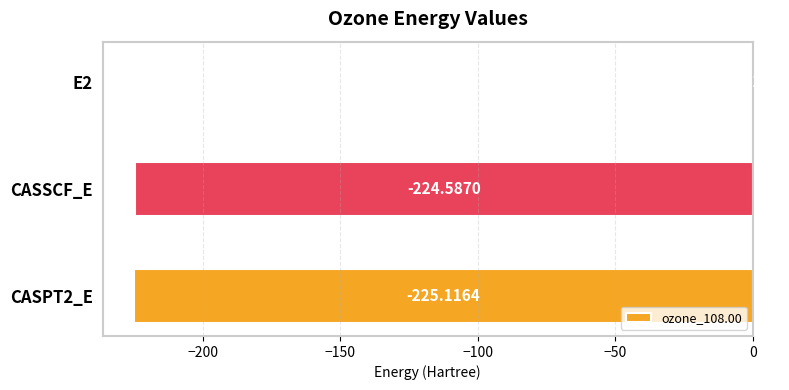

What is the sum of the values at E2 and CASSCF_E?

-225.1